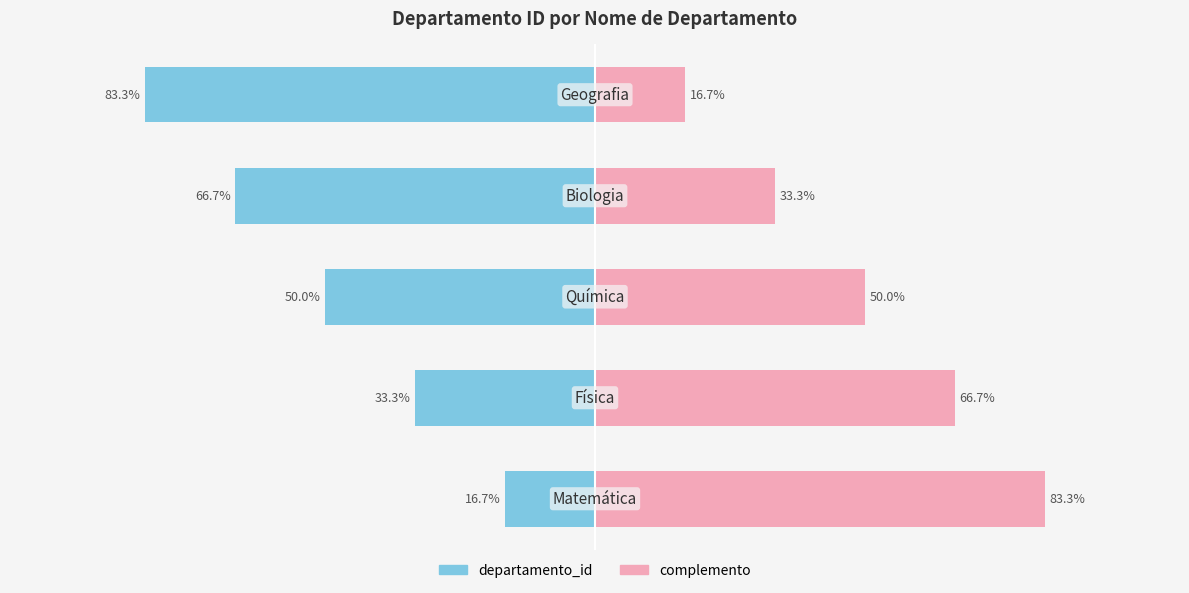

How many data points does each series have?

5